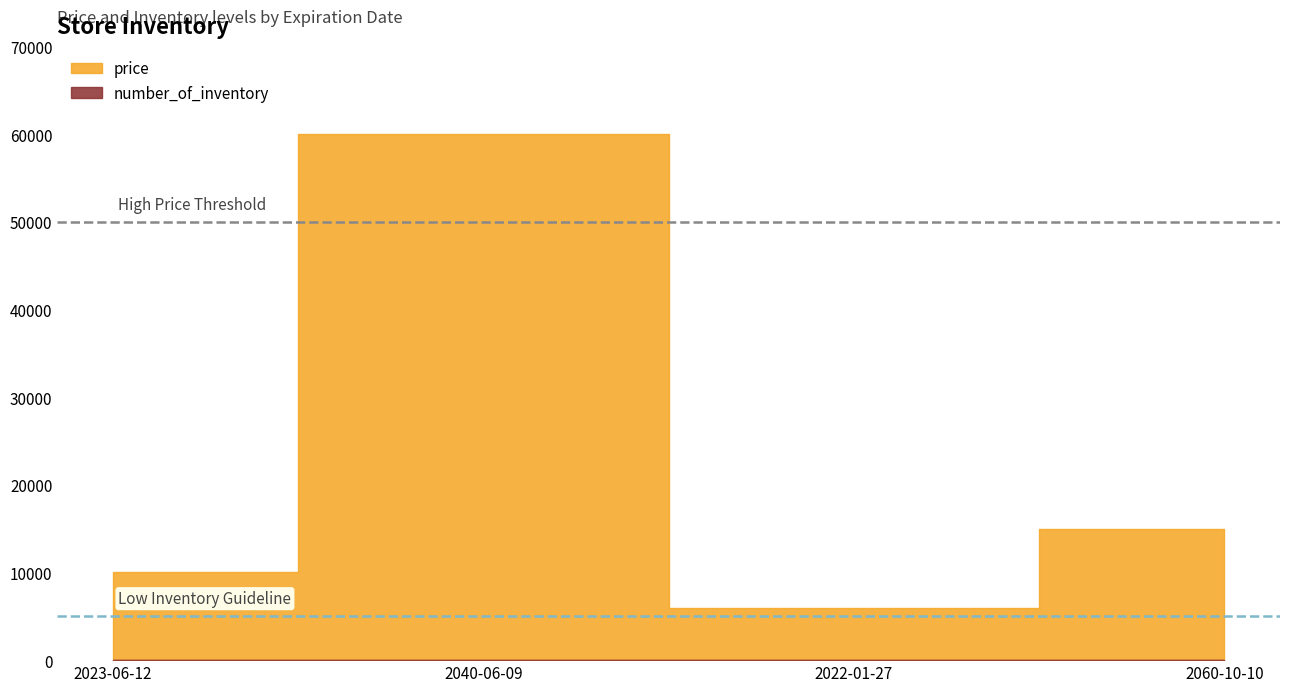

List the labels in order of price value, largest first.

2040-06-09, 2060-10-10, 2023-06-12, 2022-01-27